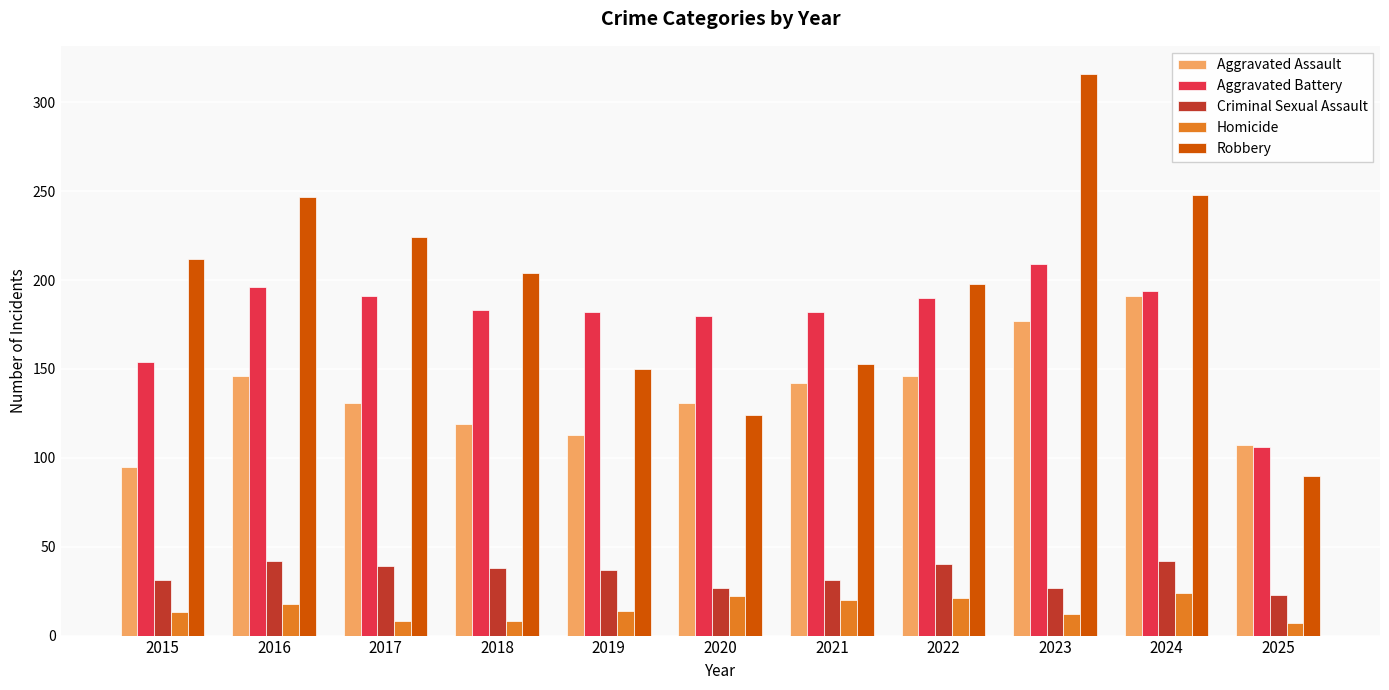

How many categories are shown in the chart?

11